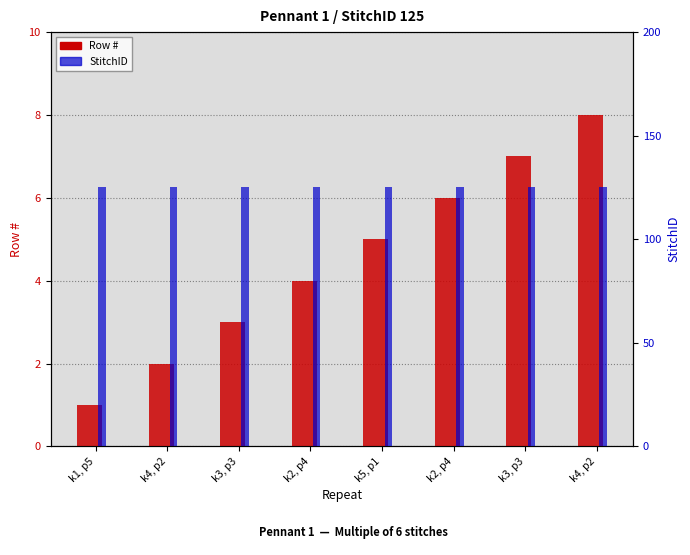

List the series in order of their peak value, highest first.

StitchID, Row #